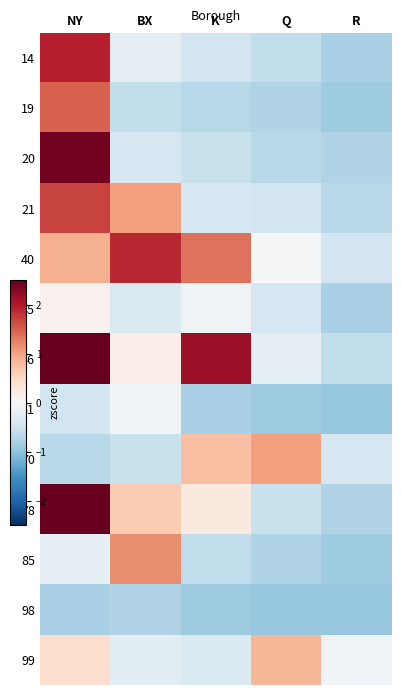

What is the total value across all series at K?

-0.4